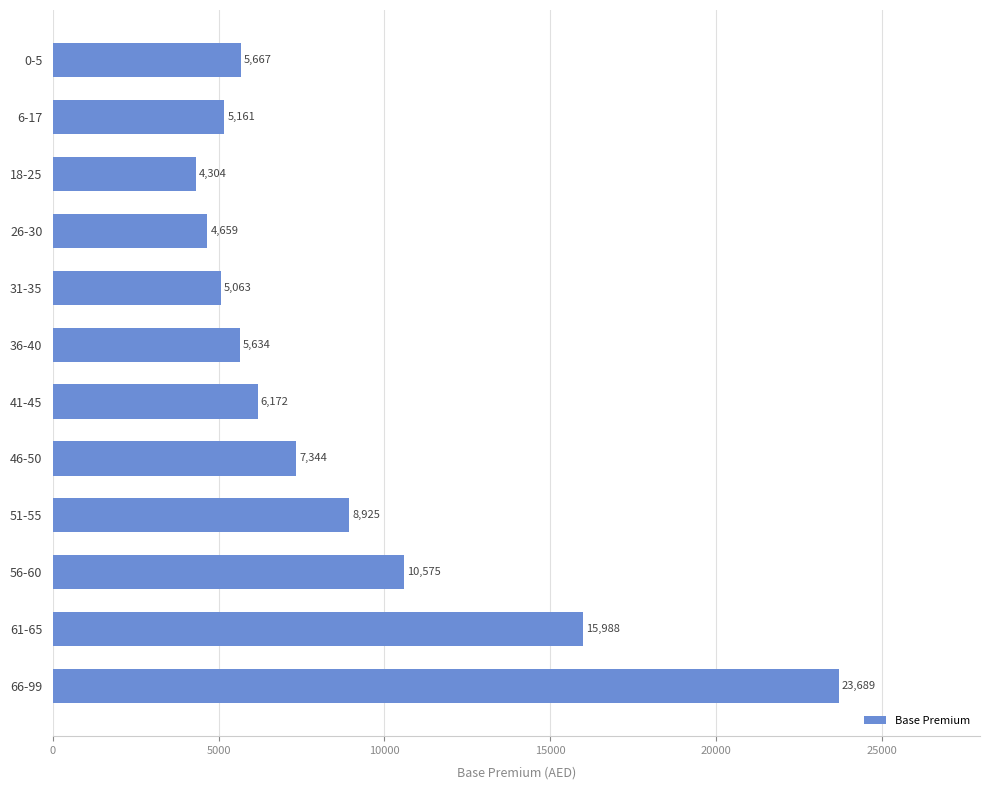

Rank the categories by value from highest to lowest.

66-99, 61-65, 56-60, 51-55, 46-50, 41-45, 0-5, 36-40, 6-17, 31-35, 26-30, 18-25